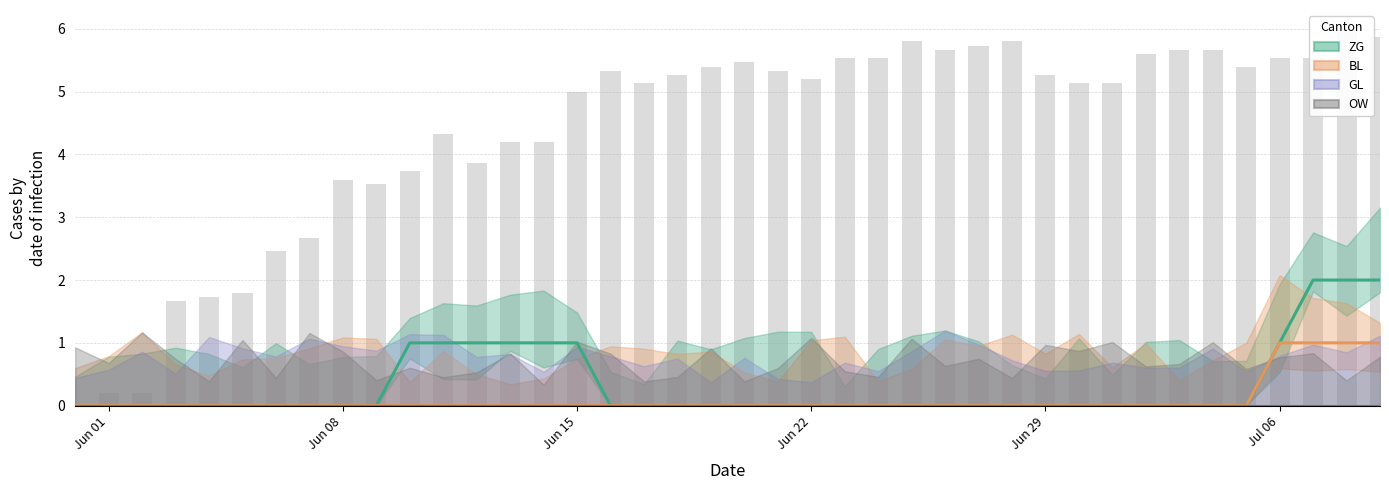

What is the difference between the values at 20 and 14?

1.3